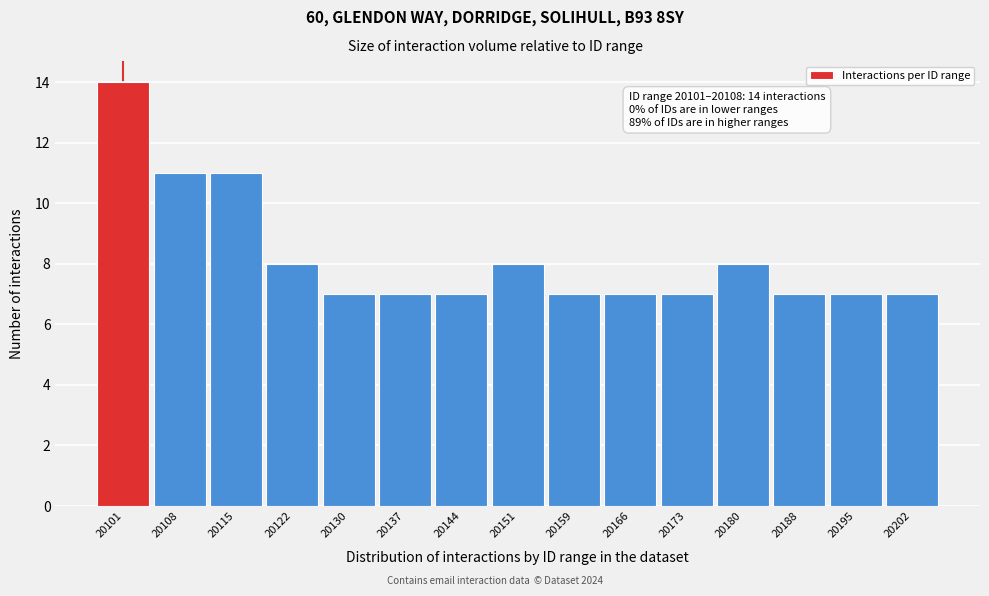

Reading left to right, extract all data points from this chart.

20101=14	20108=11	20115=11	20122=8	20130=7	20137=7	20144=7	20151=8	20159=7	20166=7	20173=7	20180=8	20188=7	20195=7	20202=7